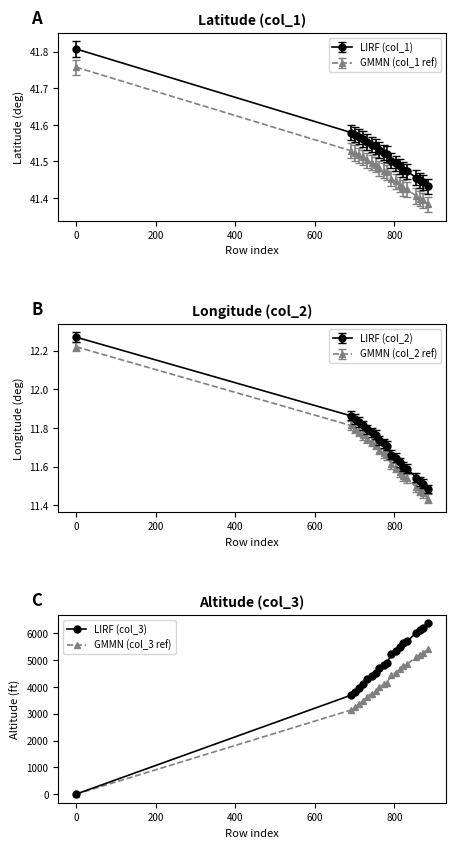

Which series has the largest total across all categories?

LIRF (col_3)